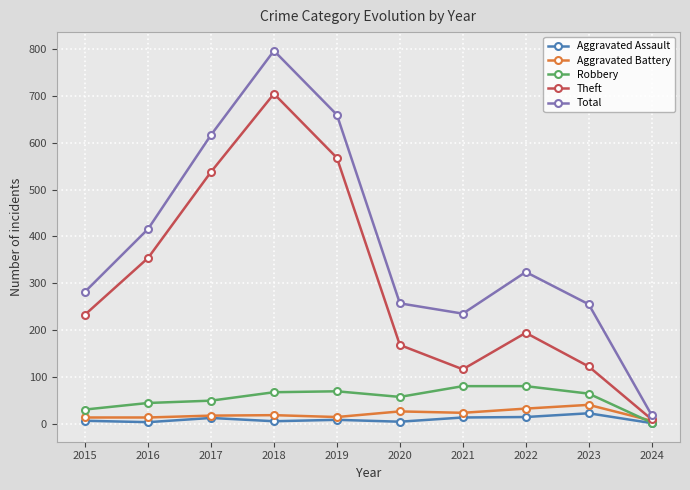

Rank the series by their maximum value, from lowest to highest.

Aggravated Assault, Aggravated Battery, Robbery, Theft, Total